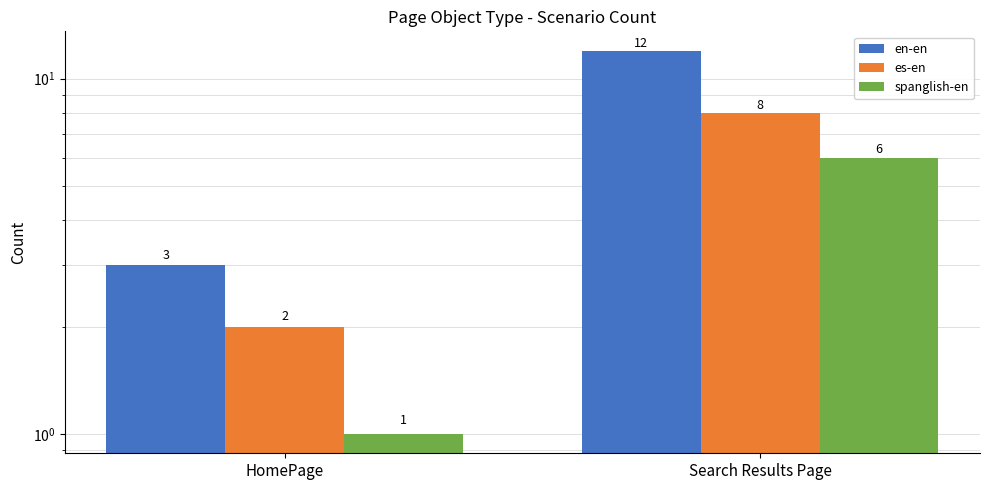

The en-en series shows 12 at Search Results Page. True or false?

True